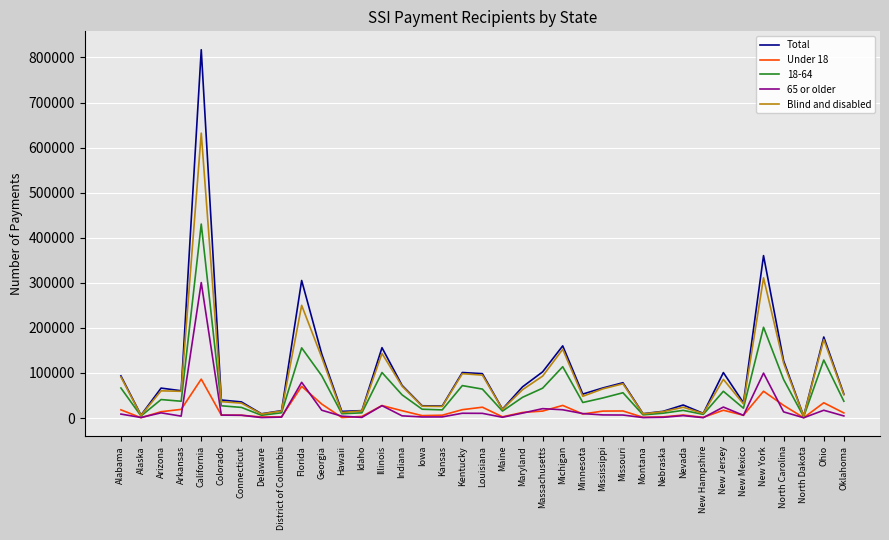

What is the difference between the maximum and minimum values in the Under 18 series?

85685